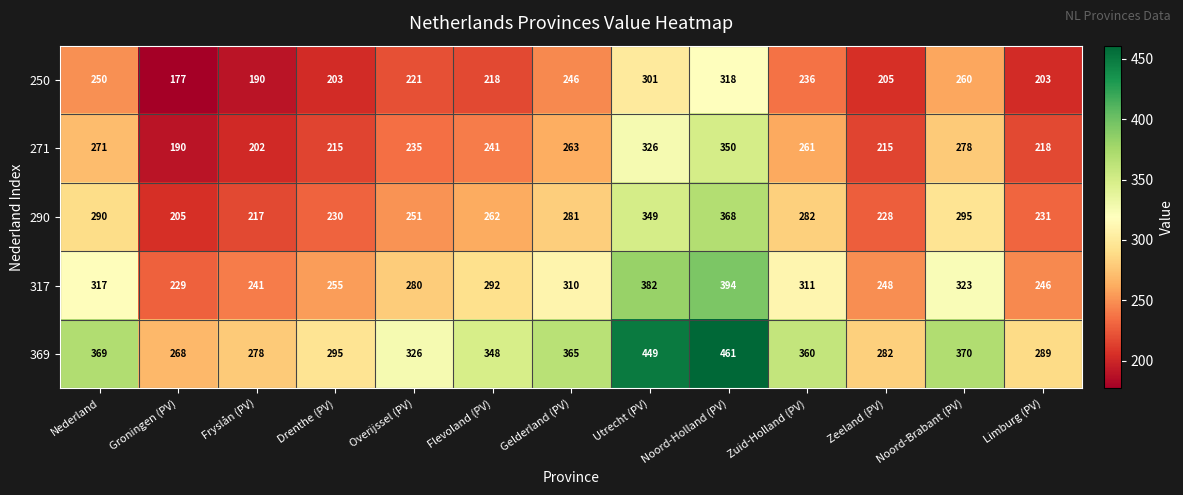

What is the sum of the 317 values at Groningen (PV) and Noord-Brabant (PV)?

552